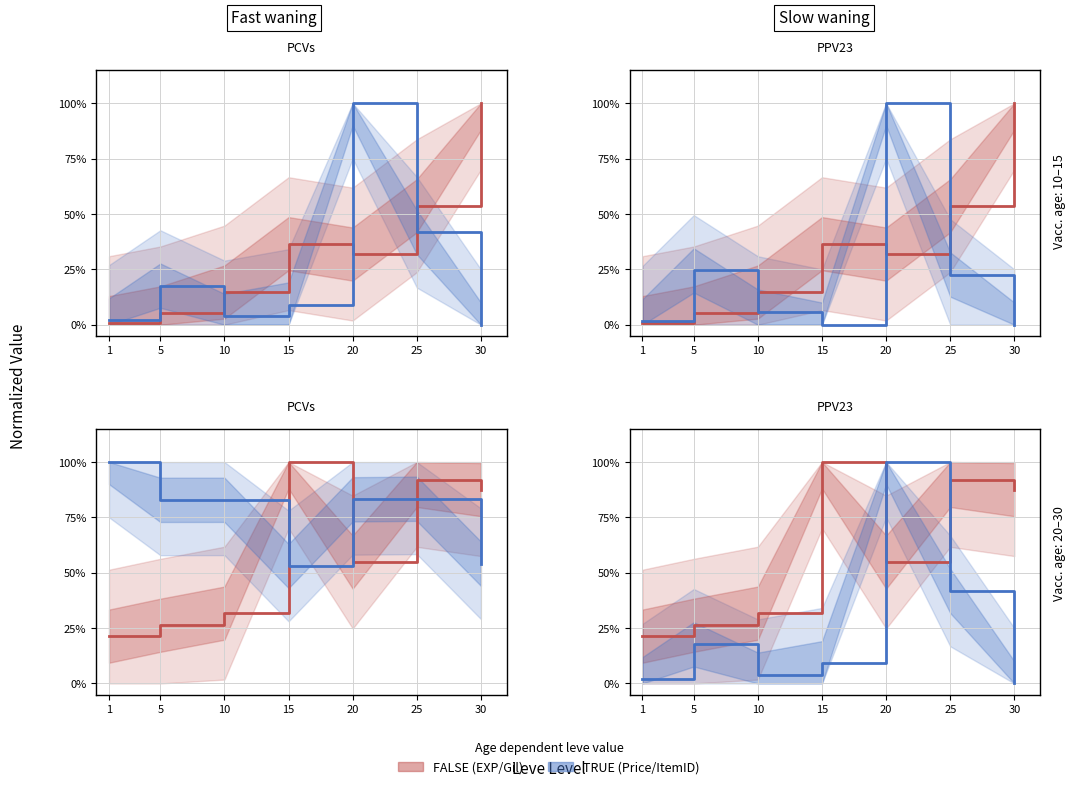

True or false: TRUE has more than 0 interior local peaks.

True